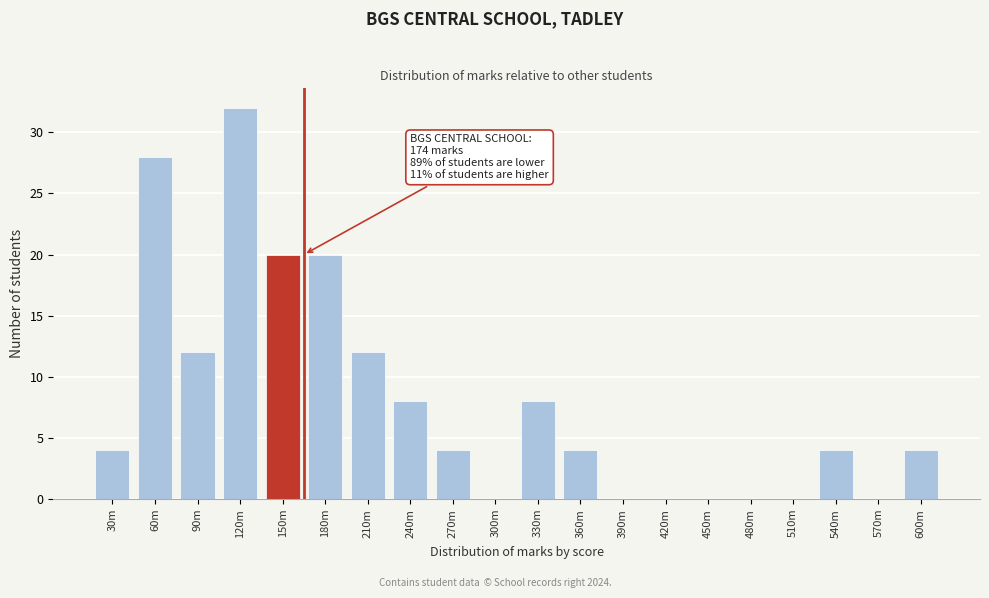

Reading left to right, list all the values displayed in this chart.

30m=4	60m=28	90m=12	120m=32	150m=20	180m=20	210m=12	240m=8	270m=4	300m=0	330m=8	360m=4	390m=0	420m=0	450m=0	480m=0	510m=0	540m=4	570m=0	600m=4